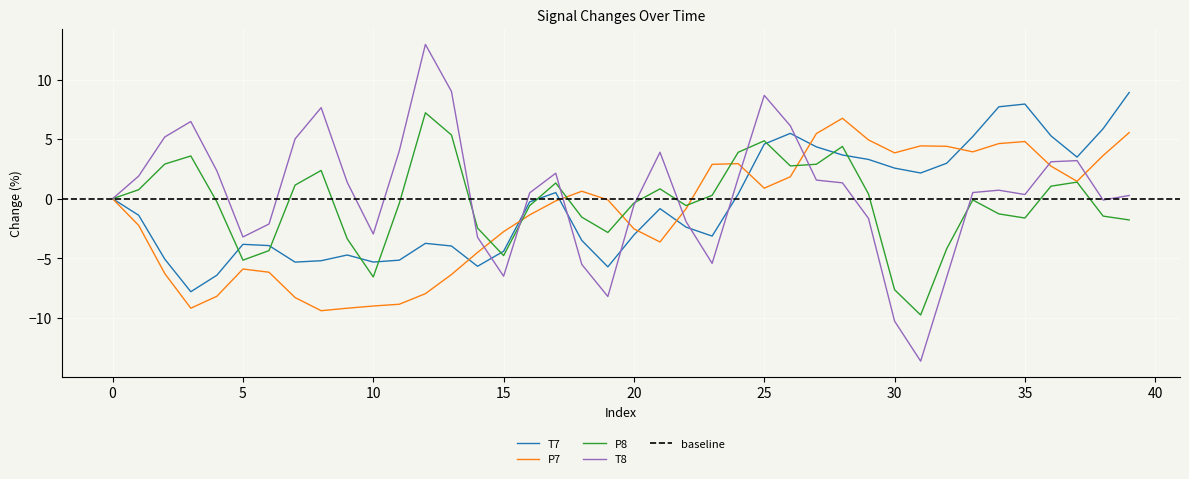

What is the minimum value for P7?

-9.4